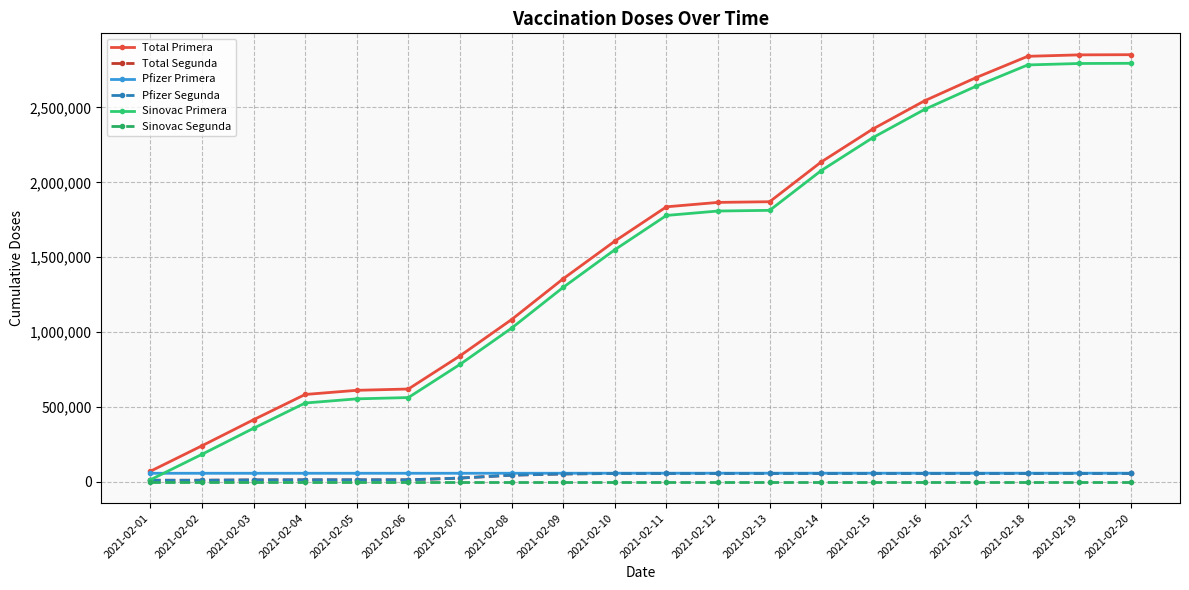

Reading left to right, transcribe all the data shown in this chart.

Total Primera: 70215	240574	414600	583280	611131	619767	841228	1083677	1356181	1607411	1836637	1866142	1870608	2136446	2356423	2544450	2699692	2841801	2851440	2852604
Total Segunda: 10411	10411	12519	13189	13194	13195	24967	44331	52666	55549	55759	55793	55793	55793	55803	55803	55803	55803	55803	55803
Pfizer Primera: 57023	57023	57043	57061	57061	57061	57079	57169	57268	57454	57599	57599	57599	57600	57600	57600	57601	57601	57601	57601
Pfizer Segunda: 10411	10411	12519	13189	13194	13195	24967	44331	52666	55549	55759	55793	55793	55793	55803	55803	55803	55803	55803	55803
Sinovac Primera: 13192	183551	357557	526219	554070	562706	784149	1026508	1298913	1549957	1779038	1808543	1813009	2078846	2298823	2486850	2642091	2784200	2793839	2795003
Sinovac Segunda: 0	0	0	0	0	0	0	0	0	0	0	0	0	0	0	0	0	0	0	0